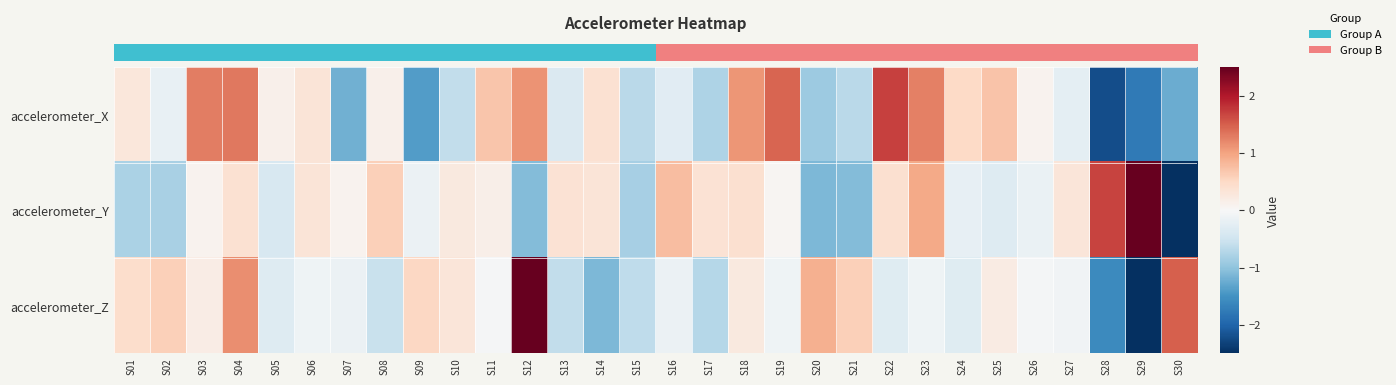

List the series in order of their peak value, highest first.

row_2, row_1, row_0